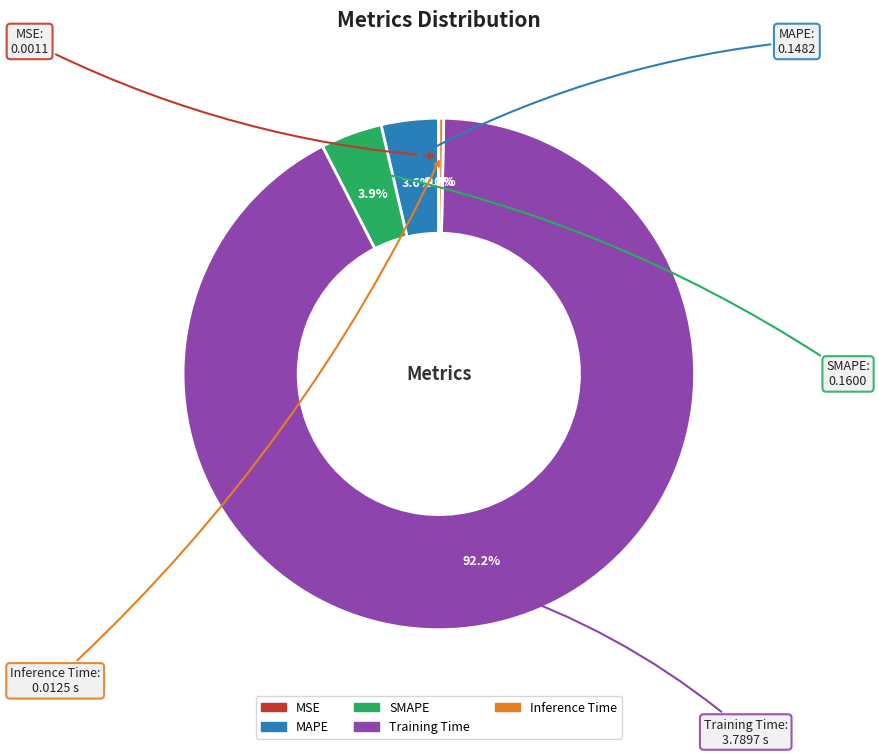

Between Training Time and MAPE, which is larger?

Training Time